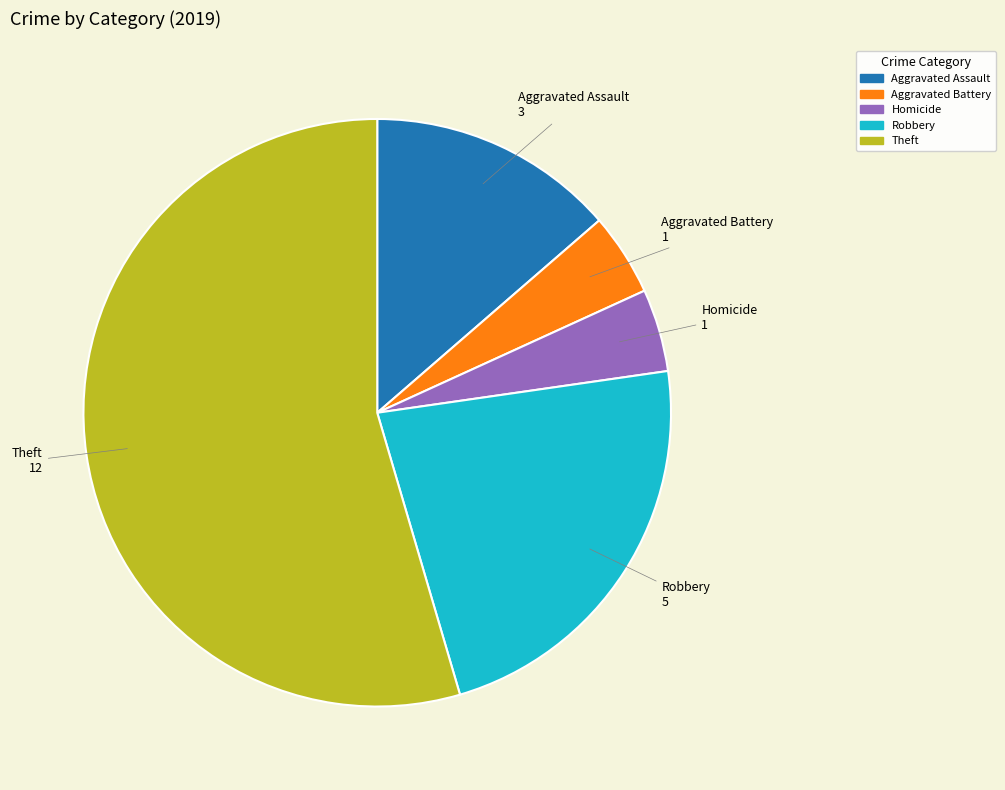

Does any single category account for the majority?

Yes